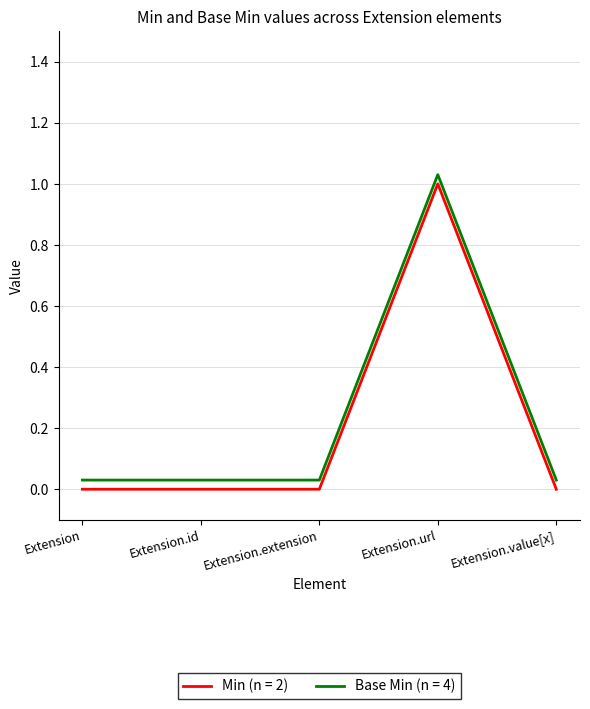

Rank the categories by Base Min (n = 4) value from highest to lowest.

Extension.url, Extension, Extension.id, Extension.extension, Extension.value[x]